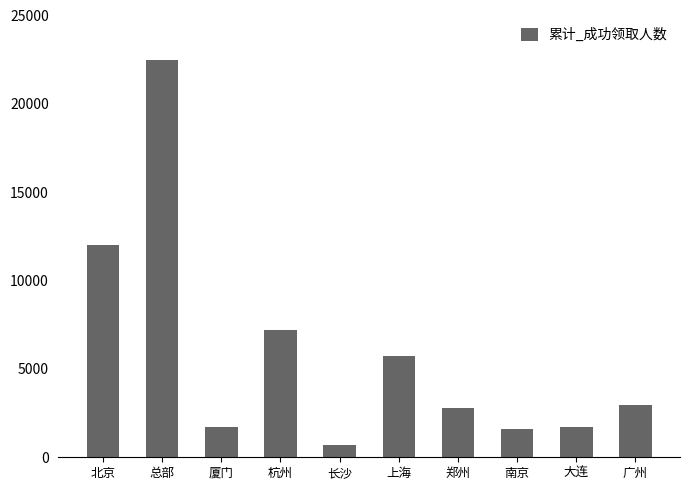

Which label corresponds to the smallest value in the chart?

长沙